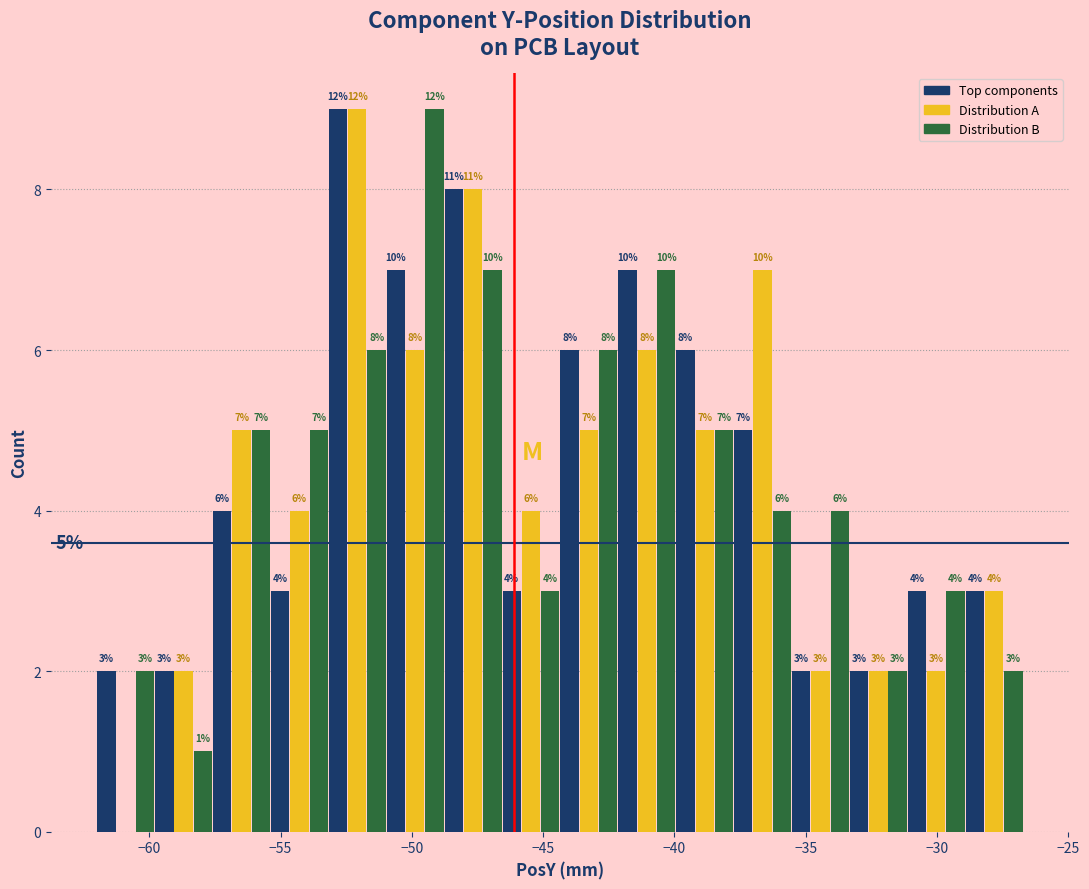

In the Top components series, which range on the x-axis has the tallest bar?

-53.0 to -51.0